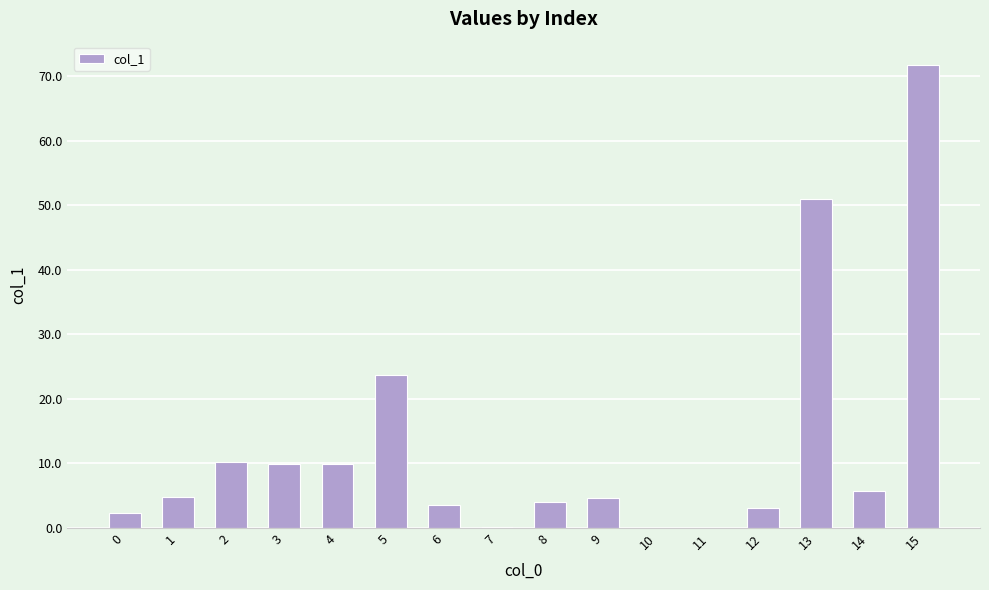

What is the greatest value displayed?

71.8